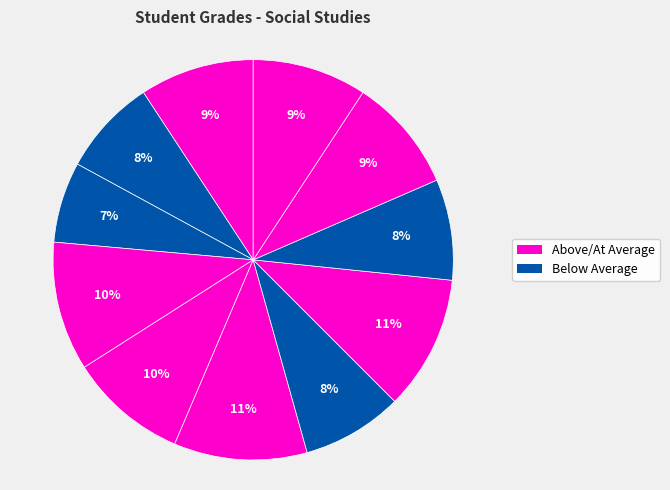

How many slices are in this pie chart?

11